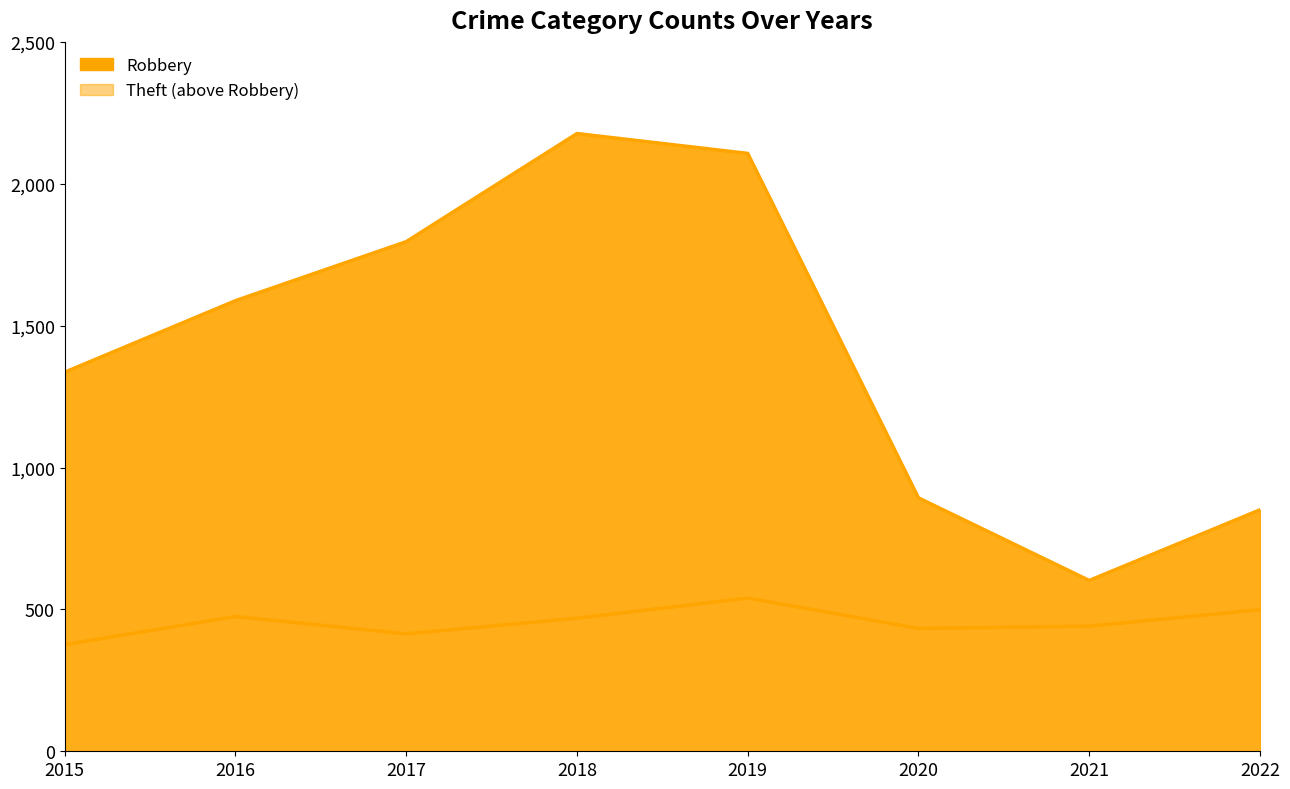

True or false: Theft and Robbery cross at least once.

False